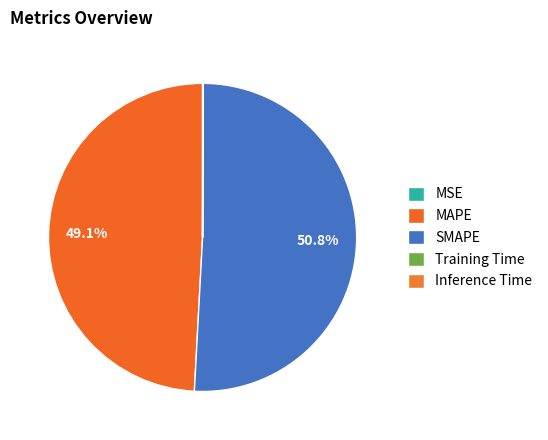

What is the smallest slice in the pie chart?

MSE